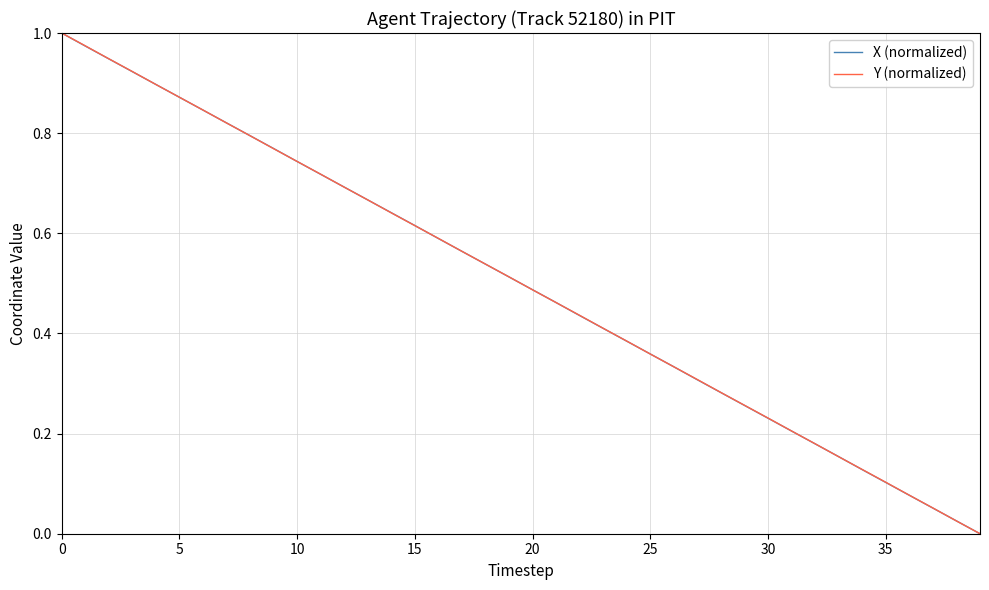

Rank the series by their maximum value, from lowest to highest.

X (normalized), Y (normalized)